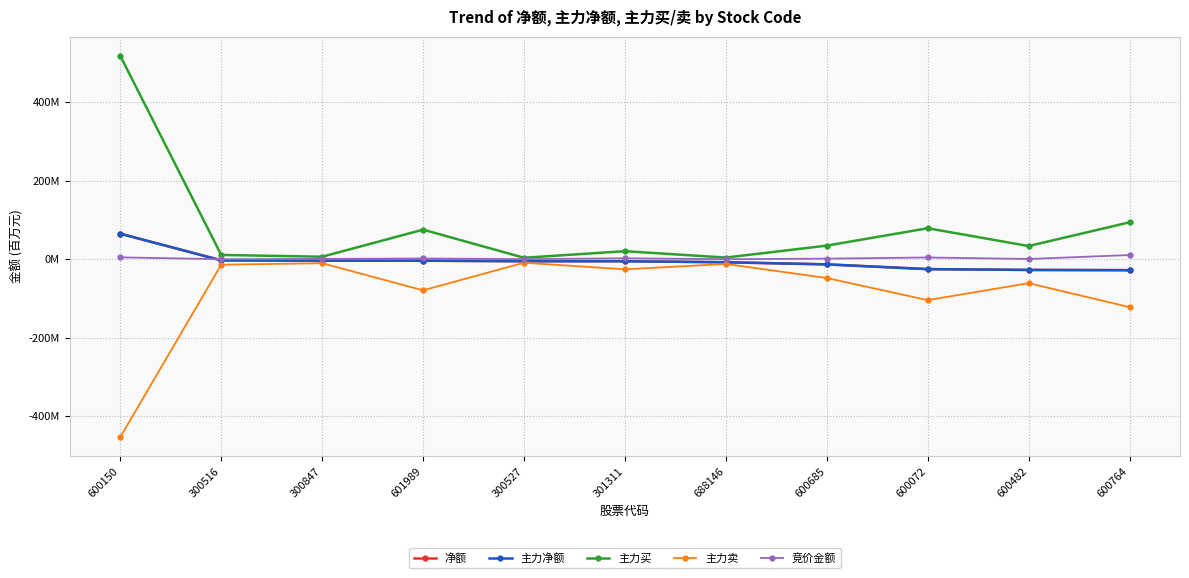

Does the chart have visible grid lines?

Yes